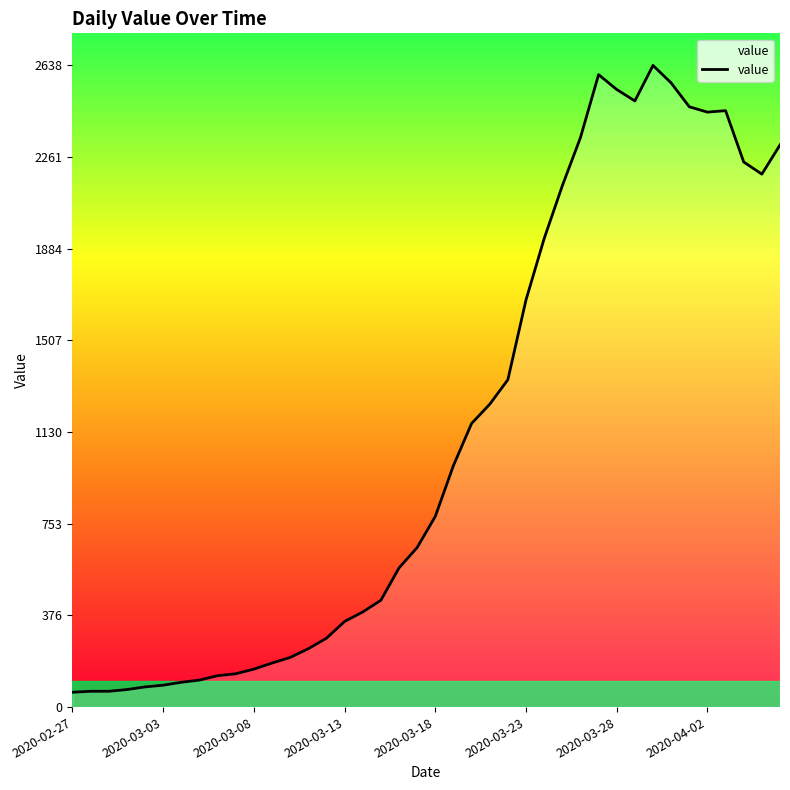

What is the difference between the maximum and minimum values?

2577